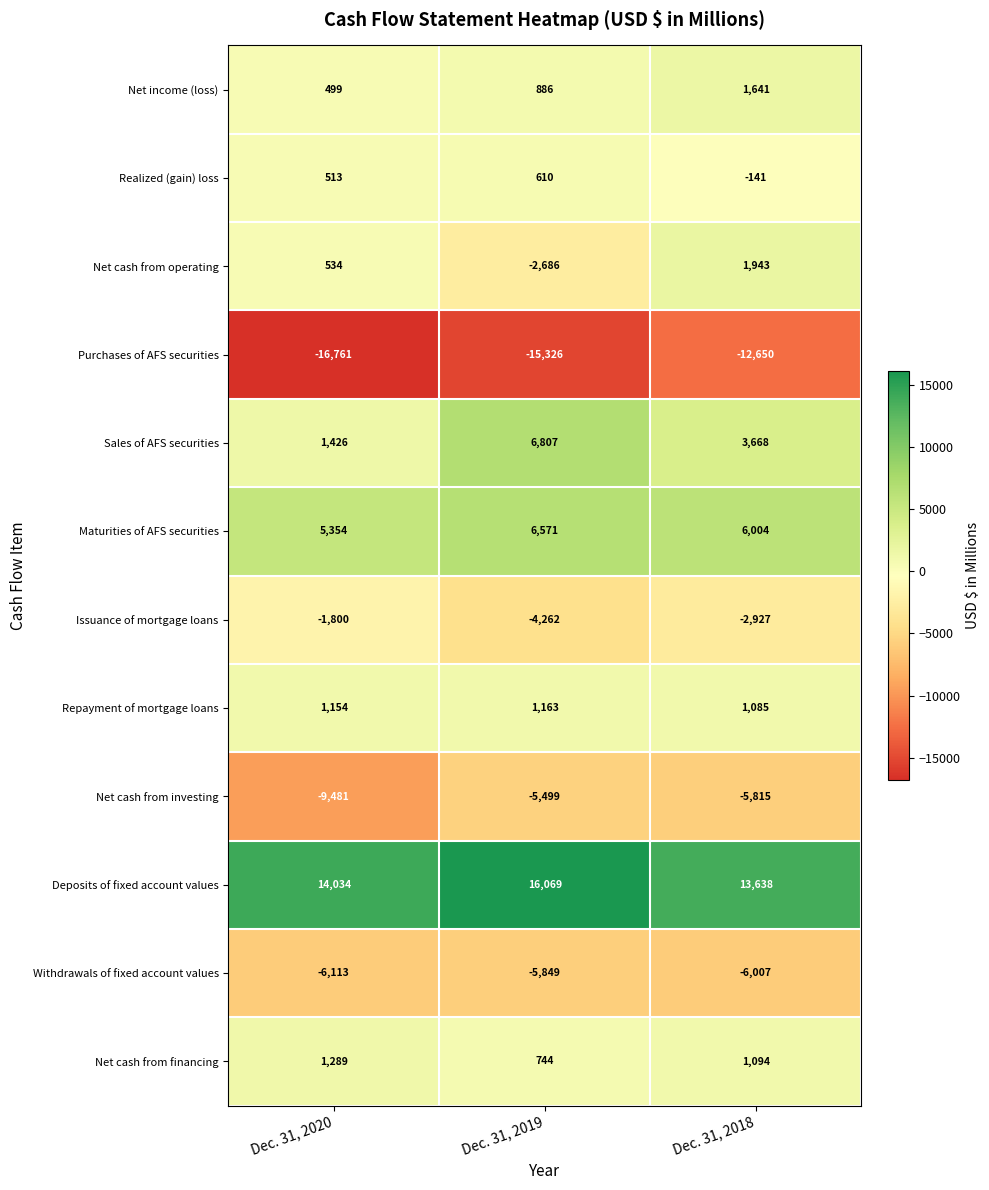

At which category is the sum across all series the highest?

Dec. 31, 2018